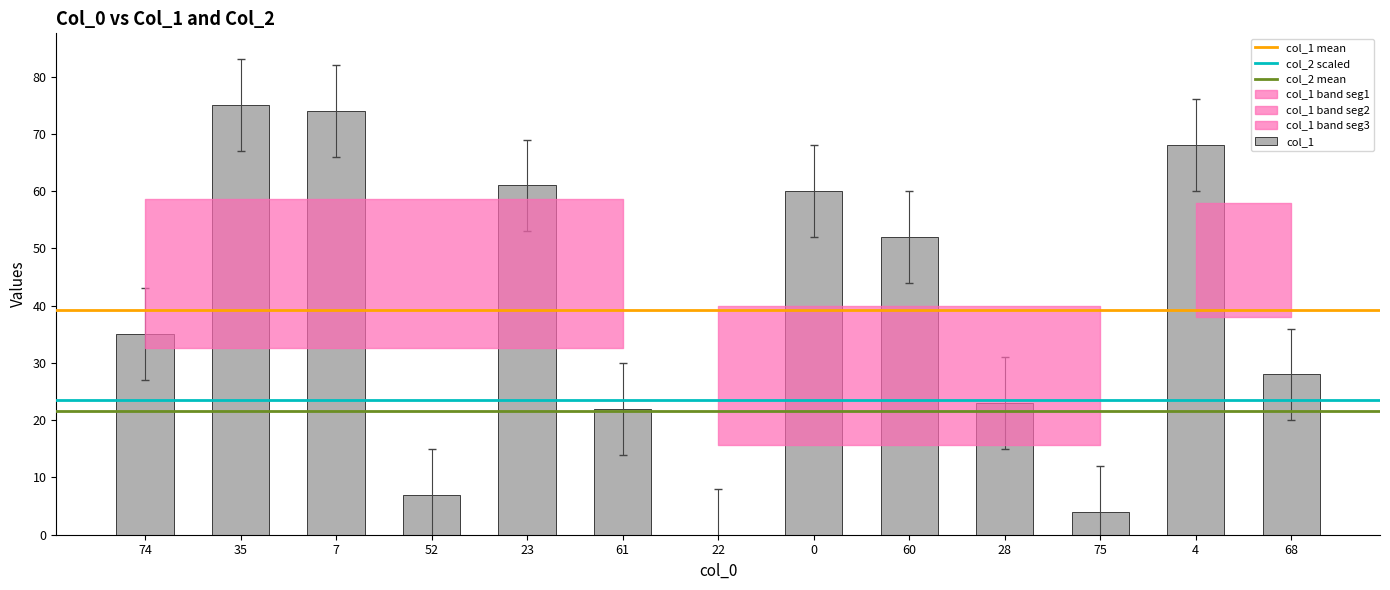

The chart shows a value of 4 at 52. True or false?

False